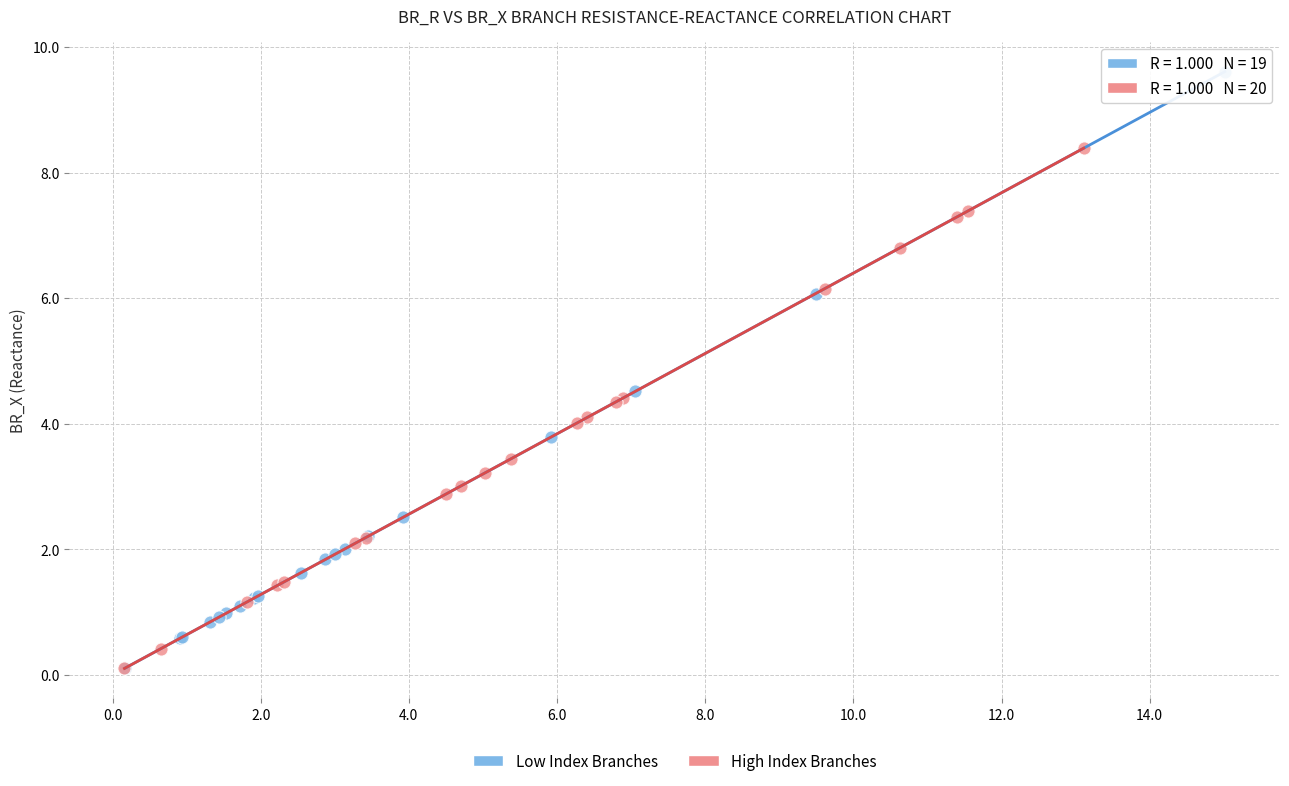

Which series has the widest spread of Y values?

Low Index Branches